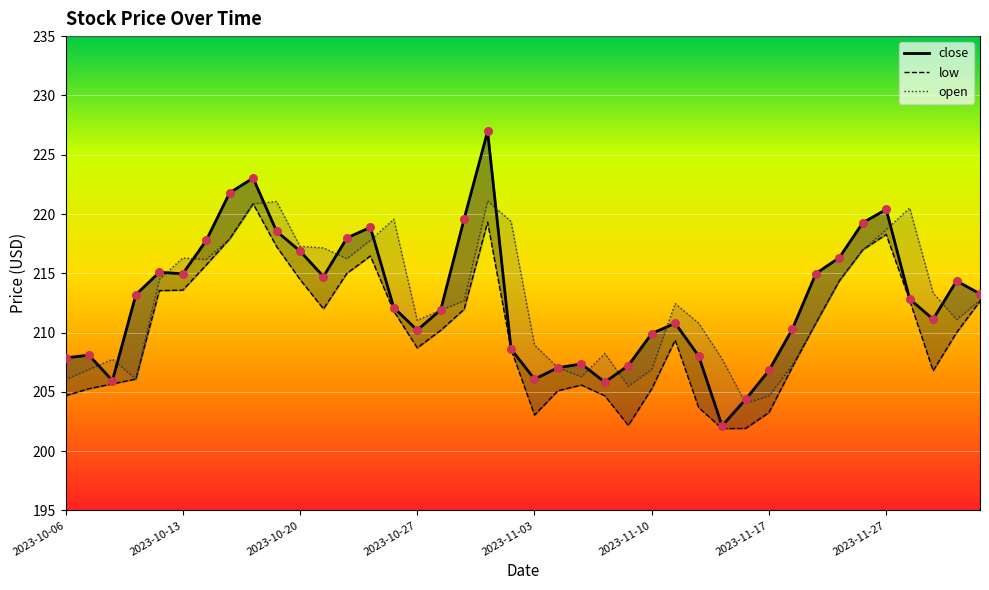

What is the total value across all series at 2023-10-26?

643.5